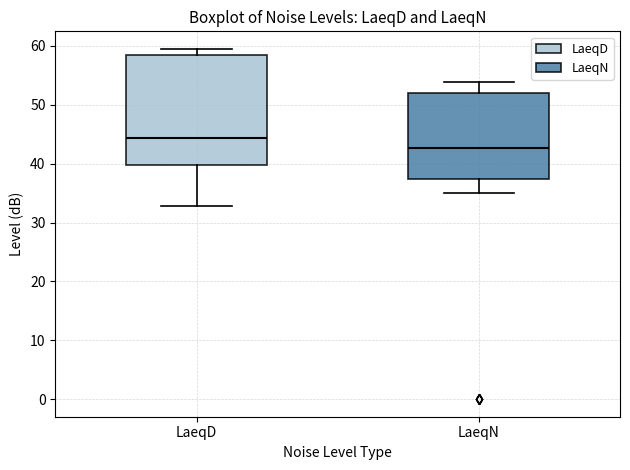

Reading left to right, transcribe this box plot: for each box, give where its median line is, the range the box spans, and where its two whiskers end, as read against the y-axis. The values are not printed on the chart, so give them approximately, as read against the axis.

LaeqD: median 44, box 40 to 59, whiskers 33 to 60
LaeqN: median 43, box 37 to 52, whiskers 35 to 54